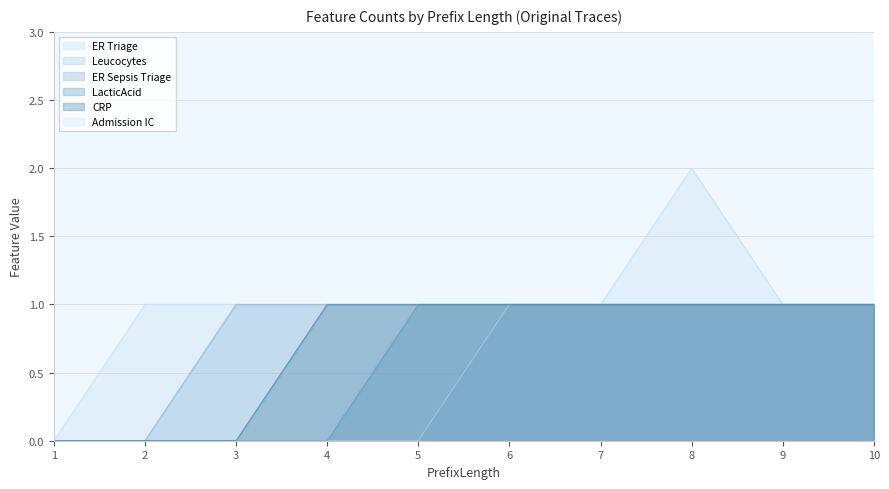

What is the value of the ER Triage point at the 3rd from the left?

1